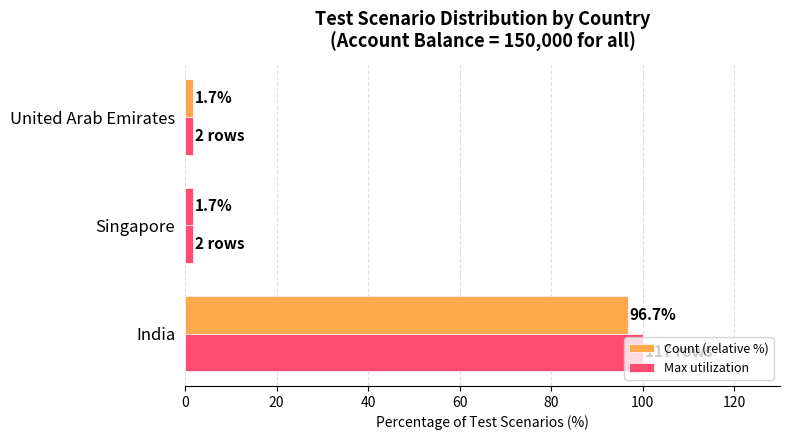

Which series has the widest spread of values?

Max utilization